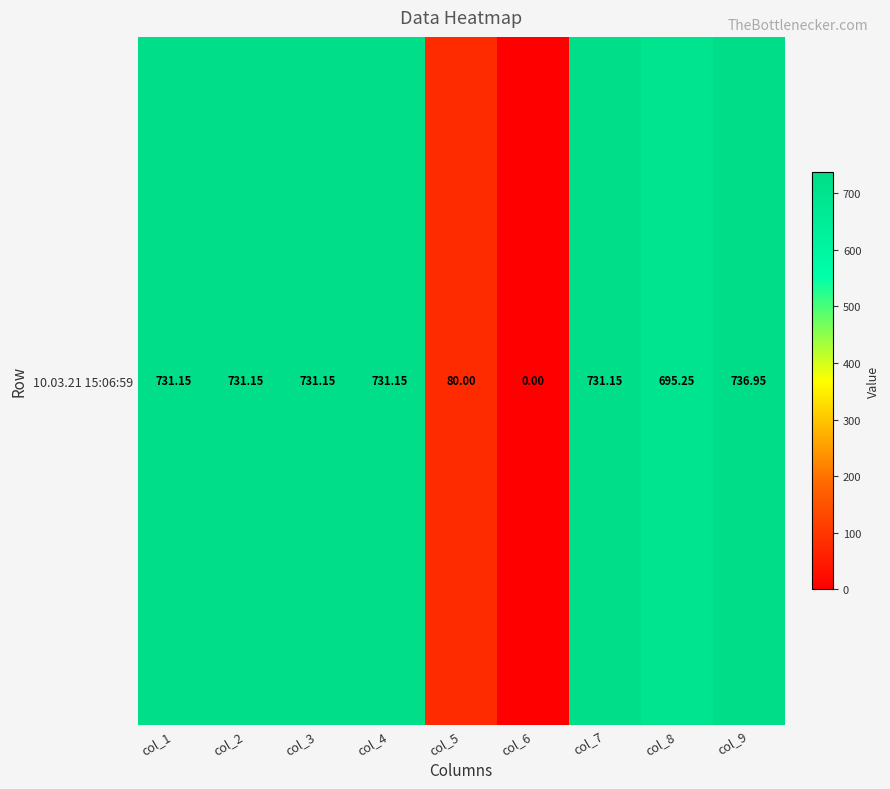

What is the difference between the maximum and minimum values?

737.0